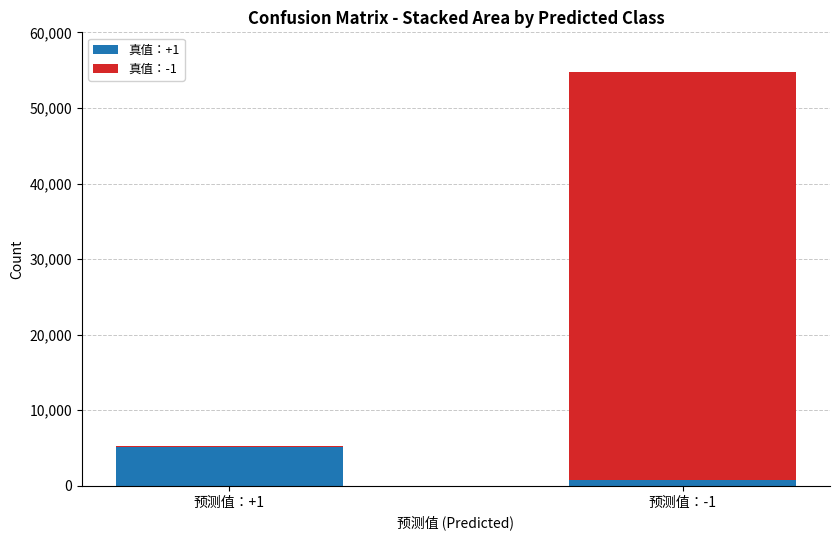

What is the difference between the 真值：+1 values at 预测值：-1 and 预测值：+1?

4271